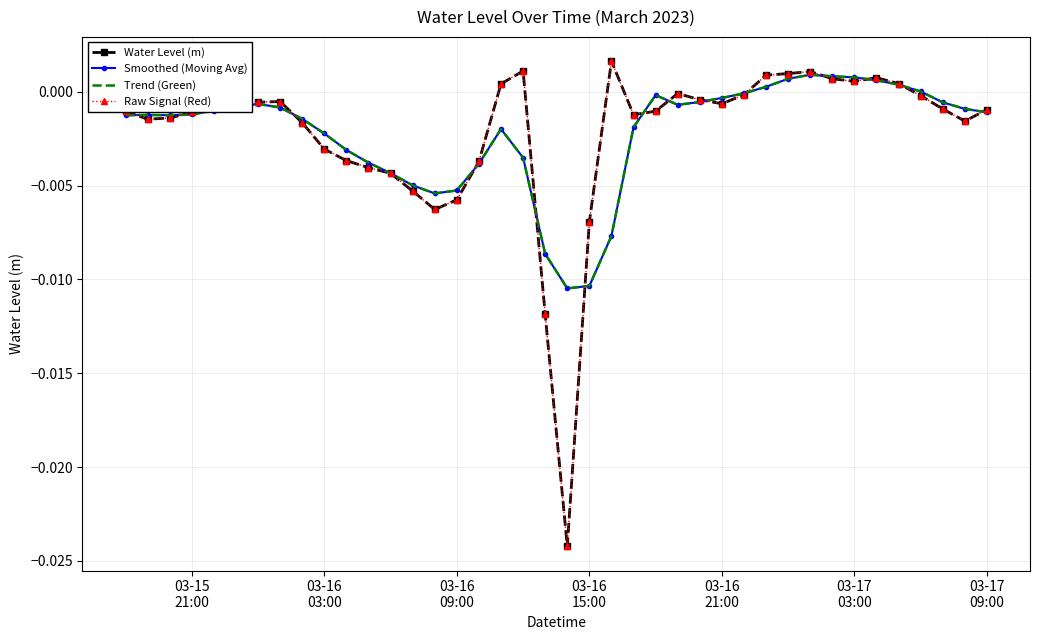

True or false: Trend (Green) and Water Level (m) cross at least once.

True